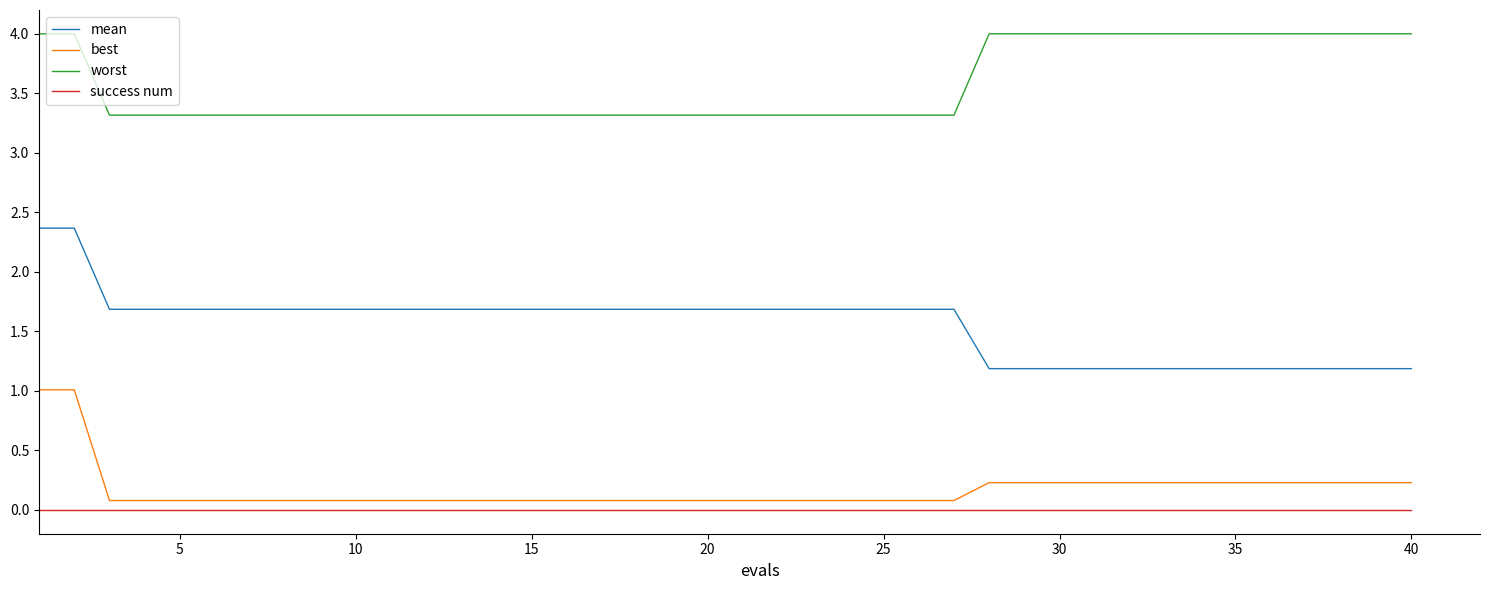

Reading left to right, transcribe all the data shown in this chart.

mean: 2.4	2.4	1.7	1.7	1.7	1.7	1.7	1.7	1.7	1.7	1.7	1.7	1.7	1.7	1.7	1.7	1.7	1.7	1.7	1.7	1.7	1.7	1.7	1.7	1.7	1.7	1.7	1.2	1.2	1.2	1.2	1.2	1.2	1.2	1.2	1.2	1.2	1.2	1.2	1.2
best: 1.0	1.0	0.1	0.1	0.1	0.1	0.1	0.1	0.1	0.1	0.1	0.1	0.1	0.1	0.1	0.1	0.1	0.1	0.1	0.1	0.1	0.1	0.1	0.1	0.1	0.1	0.1	0.2	0.2	0.2	0.2	0.2	0.2	0.2	0.2	0.2	0.2	0.2	0.2	0.2
worst: 4.0	4.0	3.3	3.3	3.3	3.3	3.3	3.3	3.3	3.3	3.3	3.3	3.3	3.3	3.3	3.3	3.3	3.3	3.3	3.3	3.3	3.3	3.3	3.3	3.3	3.3	3.3	4.0	4.0	4.0	4.0	4.0	4.0	4.0	4.0	4.0	4.0	4.0	4.0	4.0
success num: 0.0	0.0	0.0	0.0	0.0	0.0	0.0	0.0	0.0	0.0	0.0	0.0	0.0	0.0	0.0	0.0	0.0	0.0	0.0	0.0	0.0	0.0	0.0	0.0	0.0	0.0	0.0	0.0	0.0	0.0	0.0	0.0	0.0	0.0	0.0	0.0	0.0	0.0	0.0	0.0